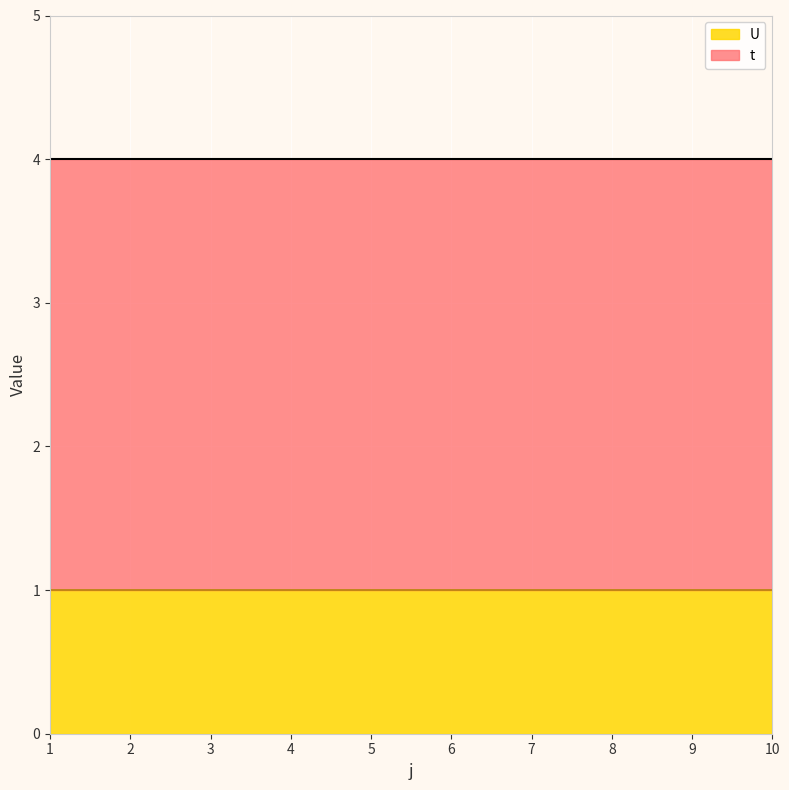

Which series has the largest total across all categories?

t